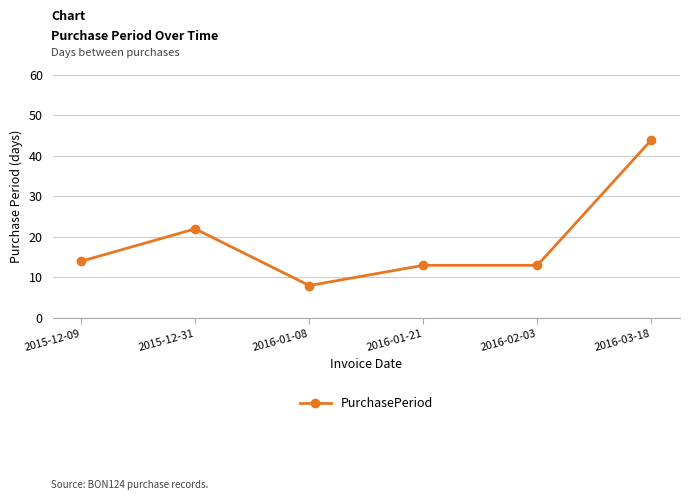

What value does the data have at 2016-03-18, to the nearest 10?

40